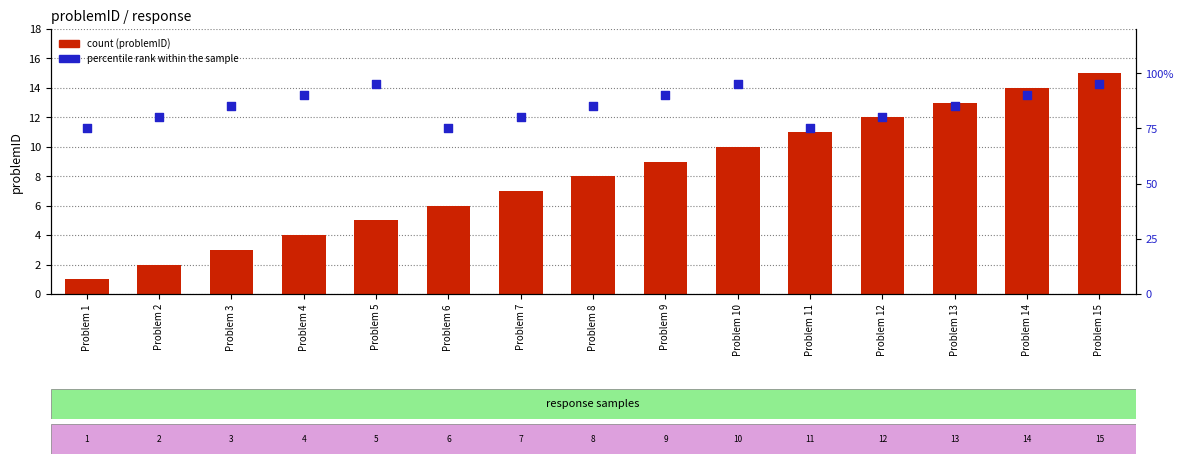

At how many categories does at least one series exceed 82?

9